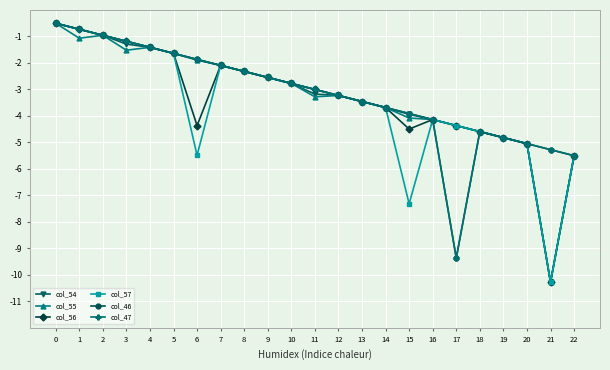

Reading left to right, extract all data points from this chart.

col_54: 0=-0.5	1=-0.7	2=-1.0	3=-1.3	4=-1.4	5=-1.6	6=-1.9	7=-2.1	8=-2.3	9=-2.5	10=-2.8	11=-3.2	12=-3.2	13=-3.5	14=-3.7	15=-3.9	16=-4.1	17=-4.4	18=-4.6	19=-4.8	20=-5.0	21=-10.3	22=-5.5
col_55: 0=-0.5	1=-1.1	2=-1.0	3=-1.5	4=-1.4	5=-1.6	6=-1.9	7=-2.1	8=-2.3	9=-2.5	10=-2.8	11=-3.3	12=-3.2	13=-3.5	14=-3.7	15=-4.1	16=-4.1	17=-4.4	18=-4.6	19=-4.8	20=-5.0	21=-10.3	22=-5.5
col_56: 0=-0.5	1=-0.7	2=-1.0	3=-1.2	4=-1.4	5=-1.6	6=-4.4	7=-2.1	8=-2.3	9=-2.5	10=-2.8	11=-3.0	12=-3.2	13=-3.5	14=-3.7	15=-4.5	16=-4.1	17=-4.4	18=-4.6	19=-4.8	20=-5.0	21=-10.3	22=-5.5
col_57: 0=-0.5	1=-0.7	2=-1.0	3=-1.2	4=-1.4	5=-1.6	6=-5.5	7=-2.1	8=-2.3	9=-2.5	10=-2.8	11=-3.0	12=-3.2	13=-3.5	14=-3.7	15=-7.3	16=-4.1	17=-4.4	18=-4.6	19=-4.8	20=-5.0	21=-10.3	22=-5.5
col_46: 0=-0.5	1=-0.7	2=-1.0	3=-1.2	4=-1.4	5=-1.6	6=-1.9	7=-2.1	8=-2.3	9=-2.5	10=-2.8	11=-3.0	12=-3.2	13=-3.5	14=-3.7	15=-3.9	16=-4.1	17=-9.4	18=-4.6	19=-4.8	20=-5.0	21=-5.3	22=-5.5
col_47: 0=-0.5	1=-0.7	2=-1.0	3=-1.2	4=-1.4	5=-1.6	6=-1.9	7=-2.1	8=-2.3	9=-2.5	10=-2.8	11=-3.0	12=-3.2	13=-3.5	14=-3.7	15=-3.9	16=-4.1	17=-9.4	18=-4.6	19=-4.8	20=-5.0	21=-5.3	22=-5.5